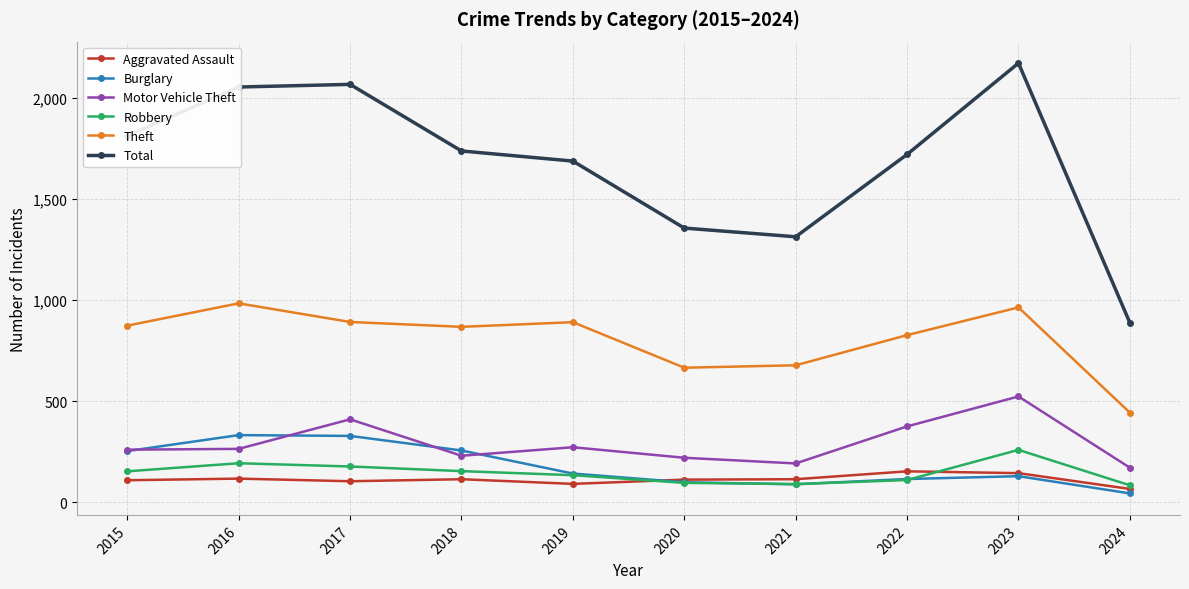

Read the Aggravated Assault value at 2020, to the nearest 5.

115